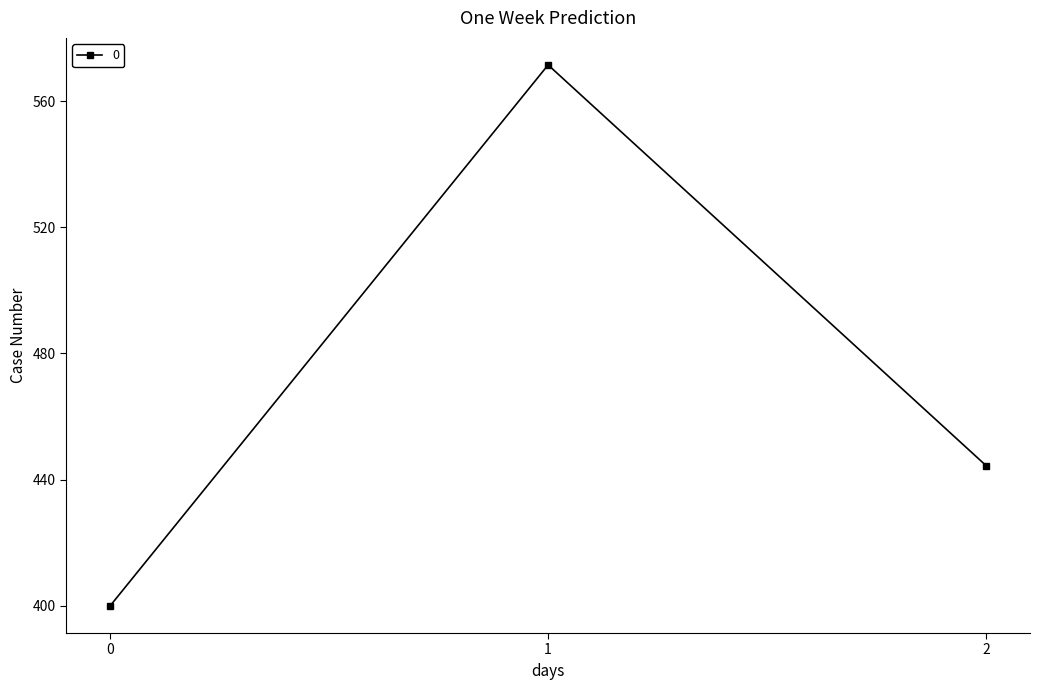

Approximately how many times larger is the value at 1 compared to 2?

1.3